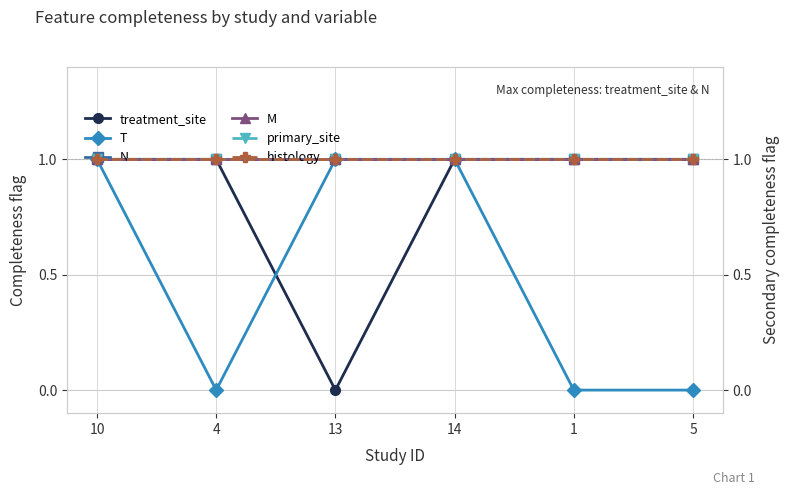

How many lines are shown in the chart?

6